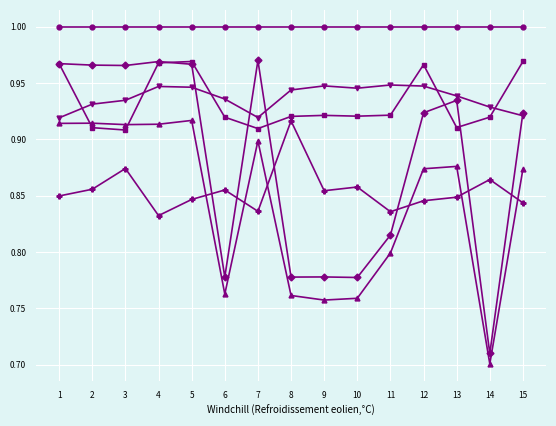

What is the difference between the highest and lowest values at 13?

0.2